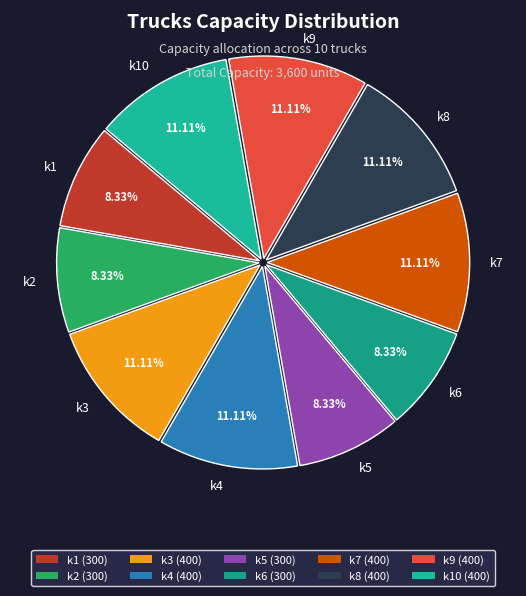

How many slices are in this pie chart?

10